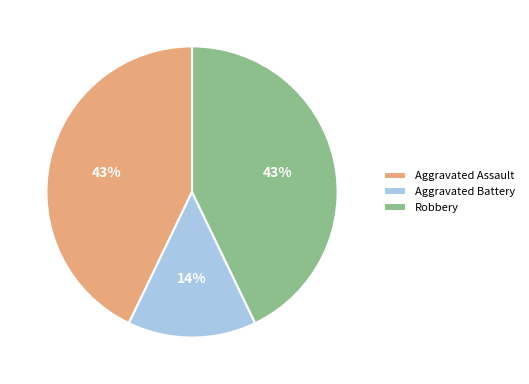

What percentage is the Aggravated Assault slice, to the nearest percent?

43%